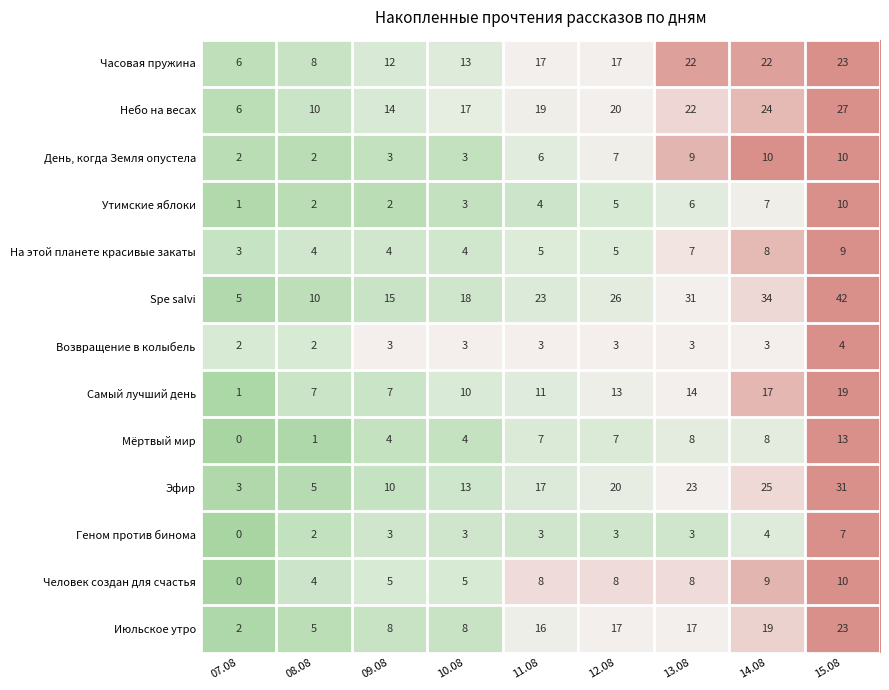

At which category is the sum across all series the highest?

15.08